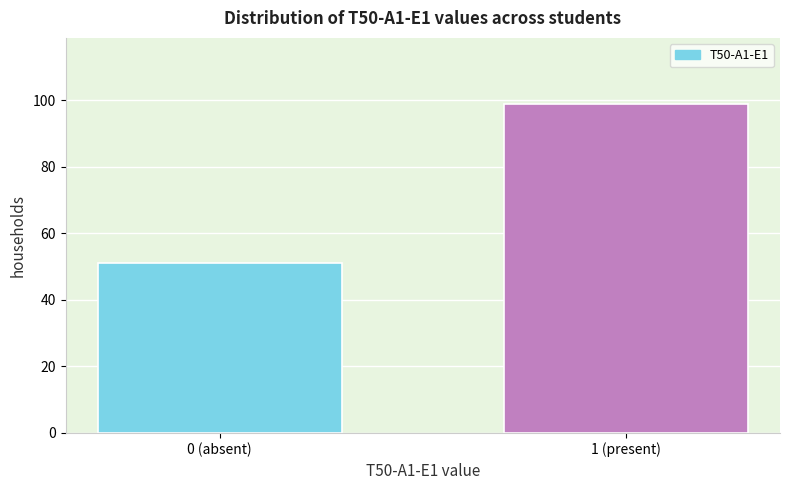

Reading left to right, what are all the values shown in this chart?

0 (absent)=51	1 (present)=99